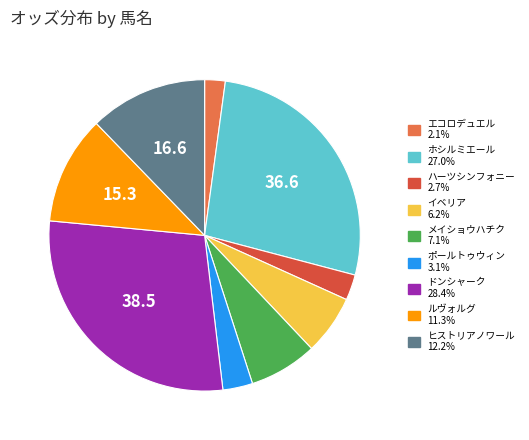

Which slice is the largest?

ドンシャーク